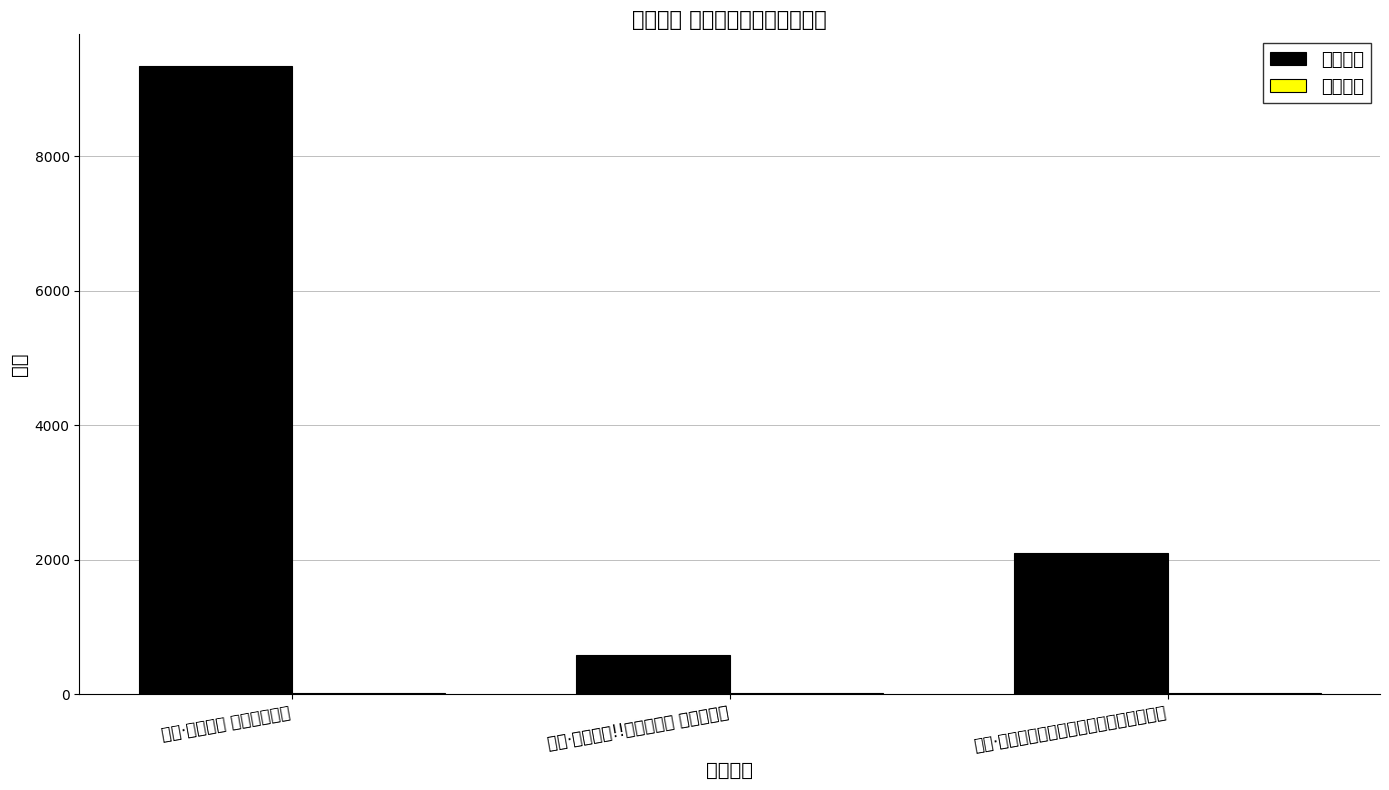

What is the difference between the maximum and minimum values in the 最低票价 series?

10